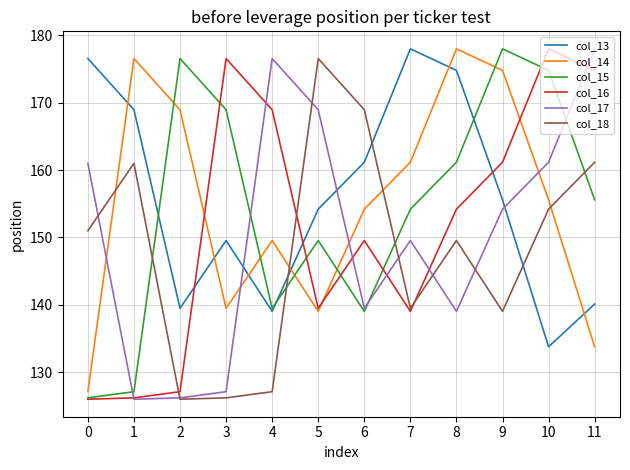

At how many categories does at least one series exceed 155?

12